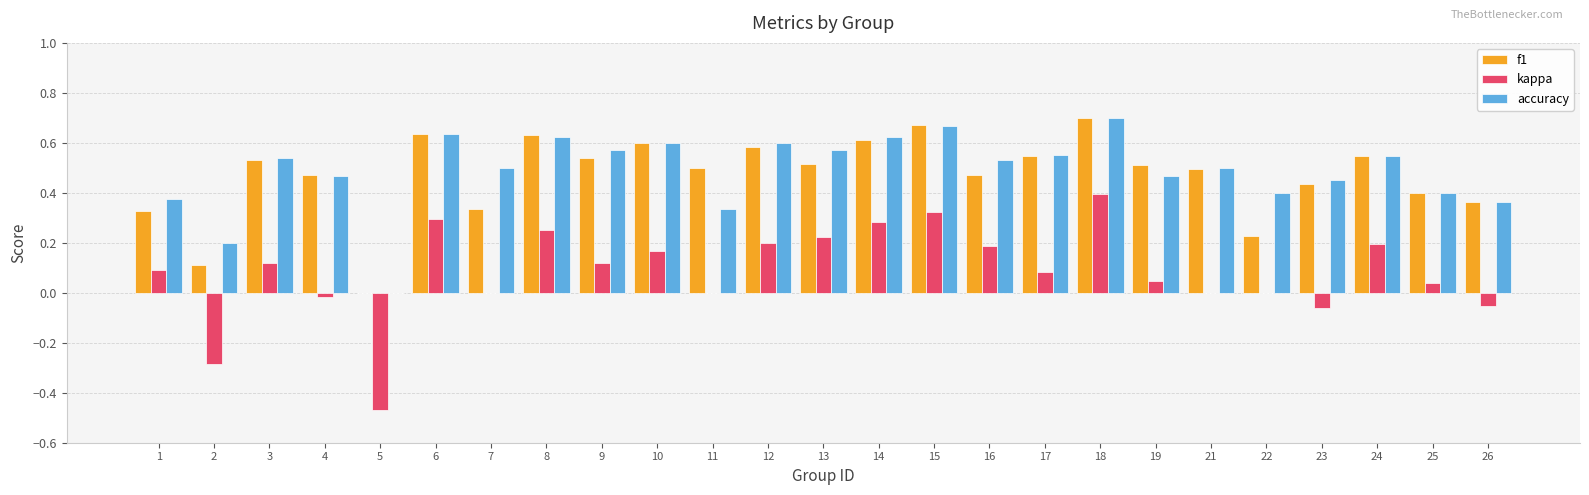

What is the sum of all accuracy values?

12.2